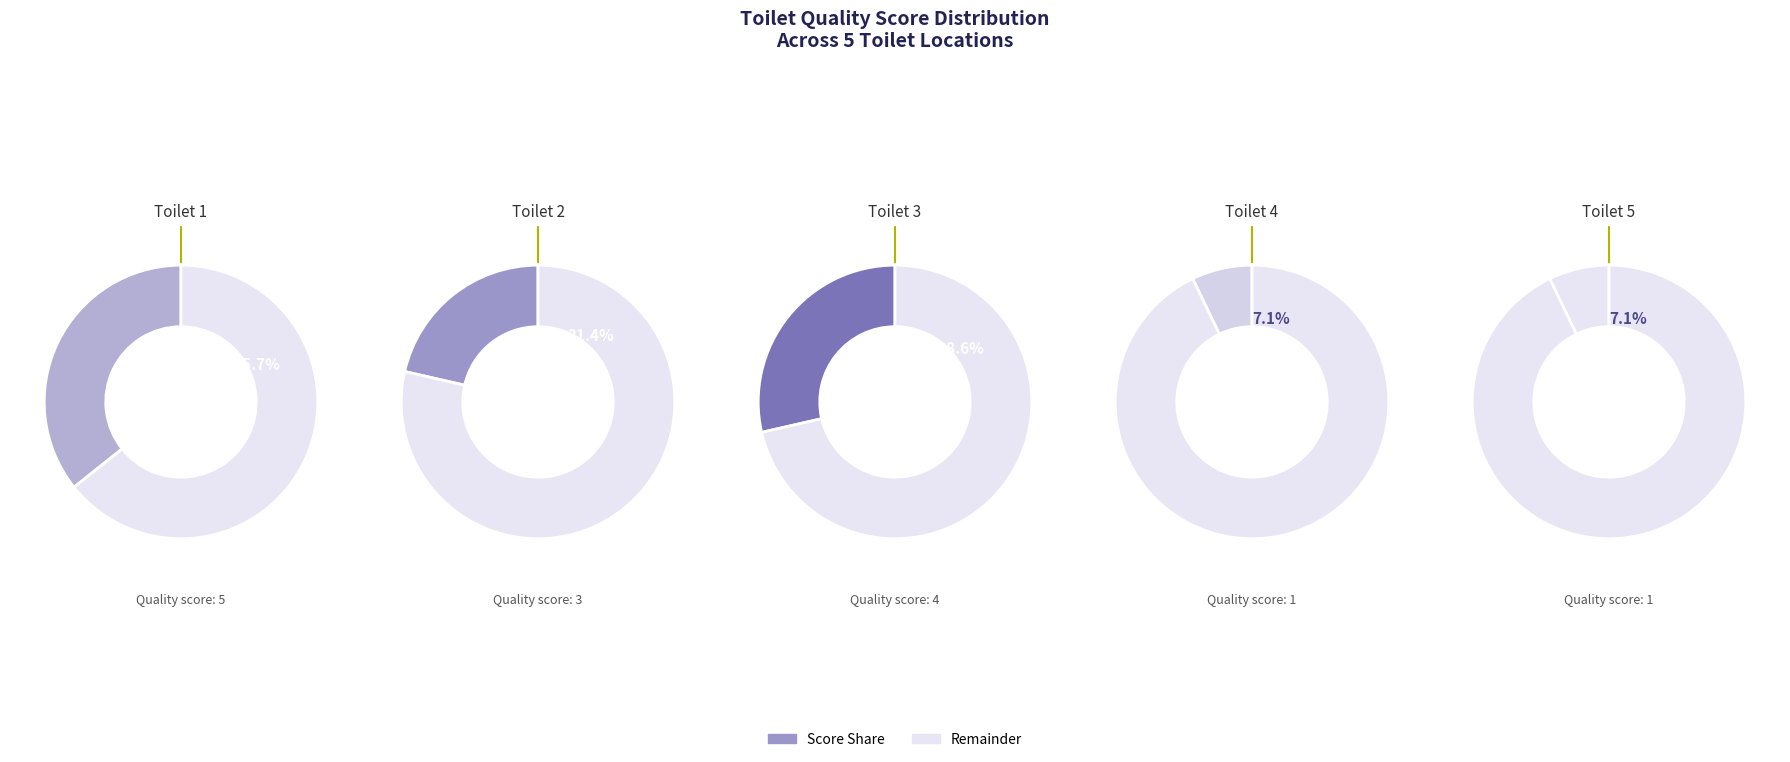

What is the change in value from Toilet 1 to Toilet 4?

-4